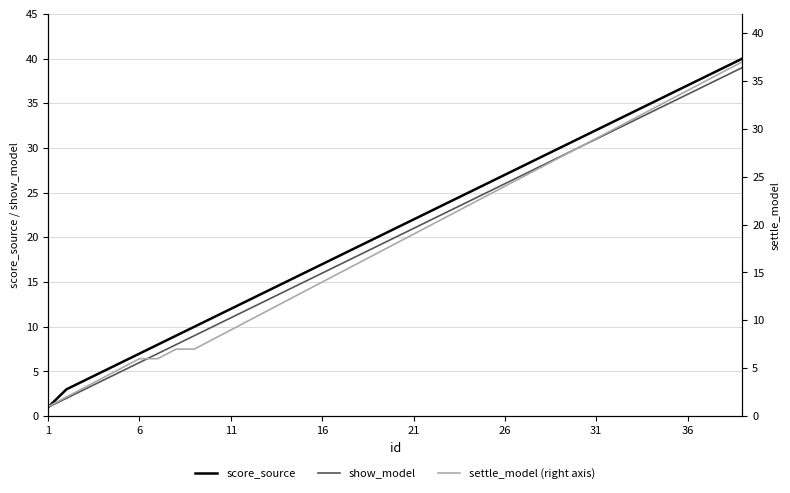

How many values in the settle_model (right axis) series exceed 18?

19